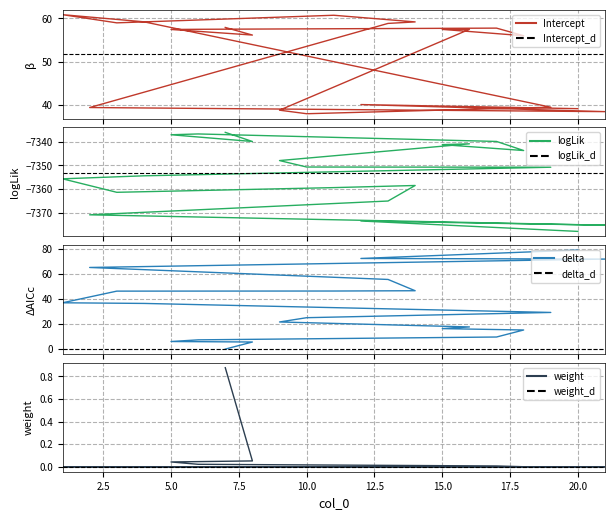

What is the spread (max minus min) of values at 7?

7394.1